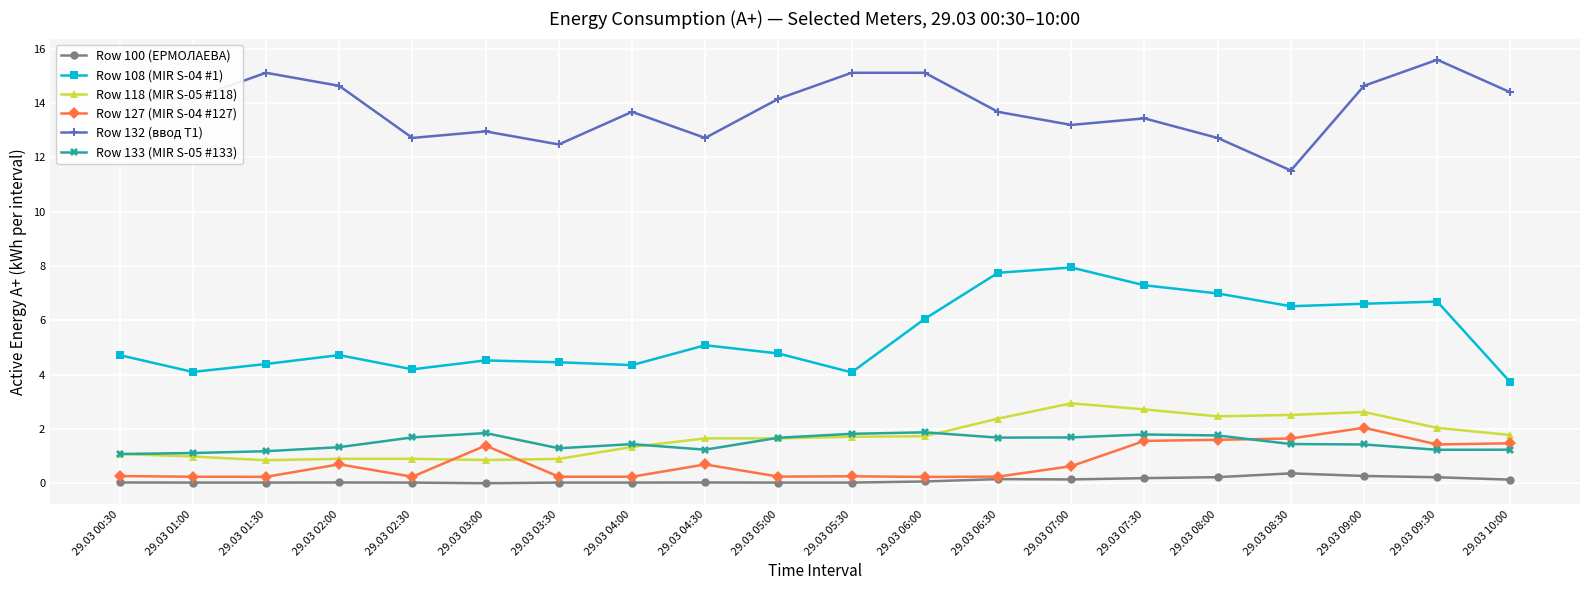

The Row 108 (MIR S-04 #1) series shows 4.5 at 29.03 03:00. True or false?

True